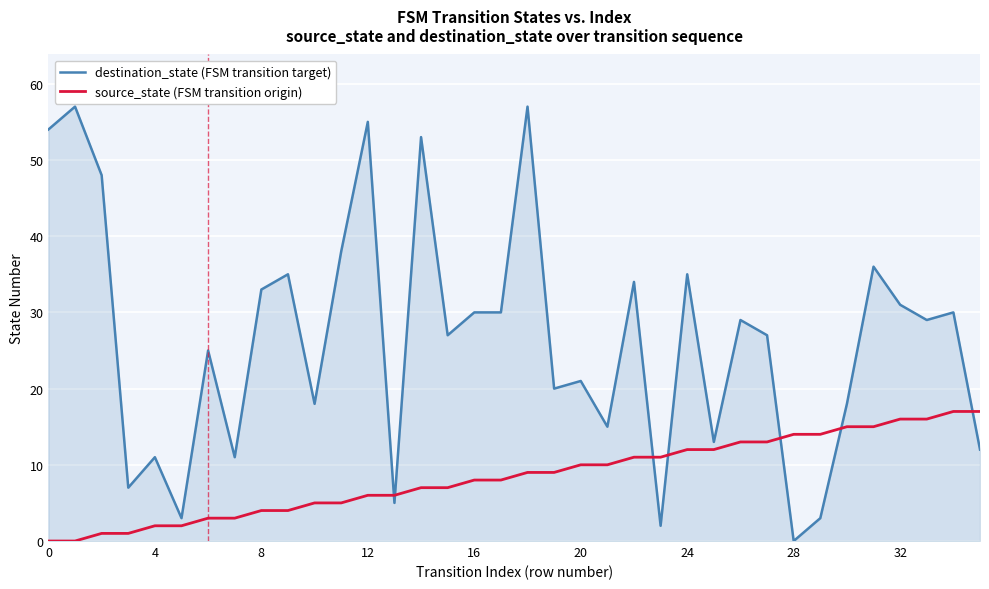

What is the highest value of the destination_state (FSM transition target) series?

57